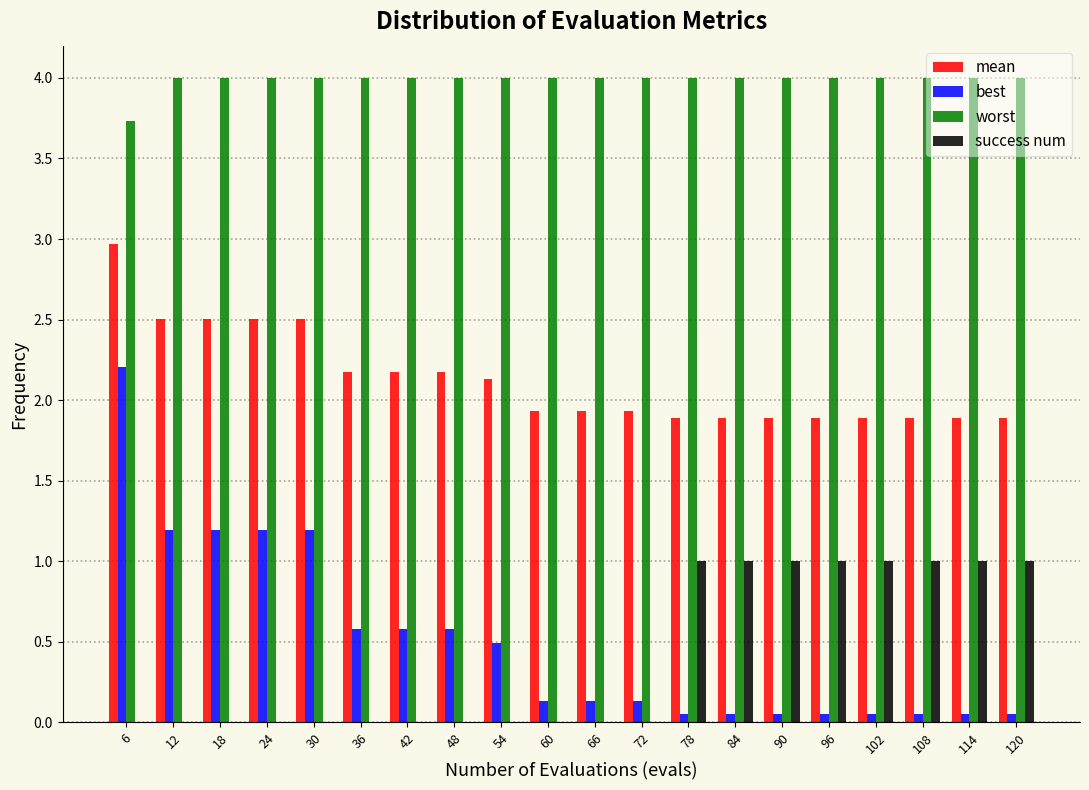

The worst series shows 6.1 at 72. True or false?

False